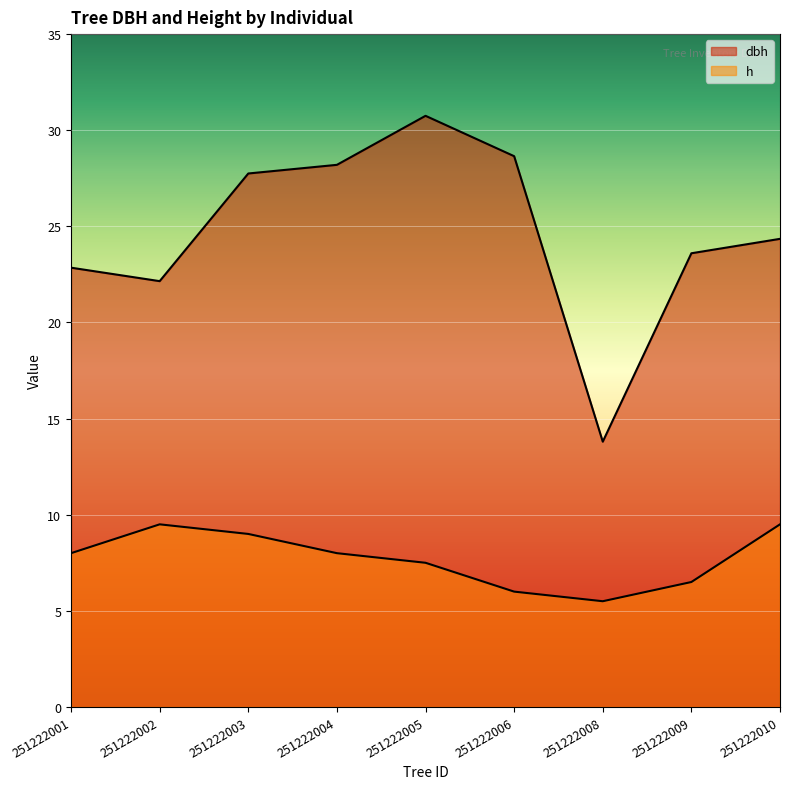

True or false: dbh and h cross at least once.

False